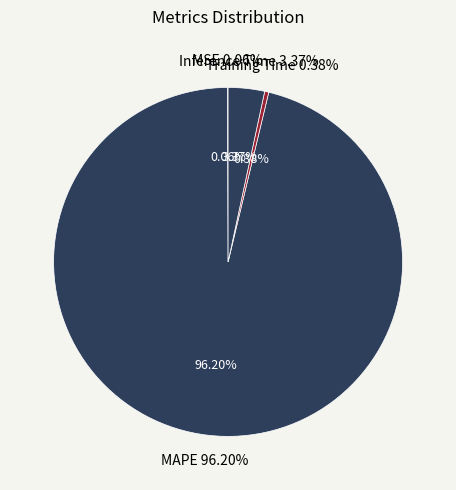

Which category has the biggest portion of the pie?

MAPE